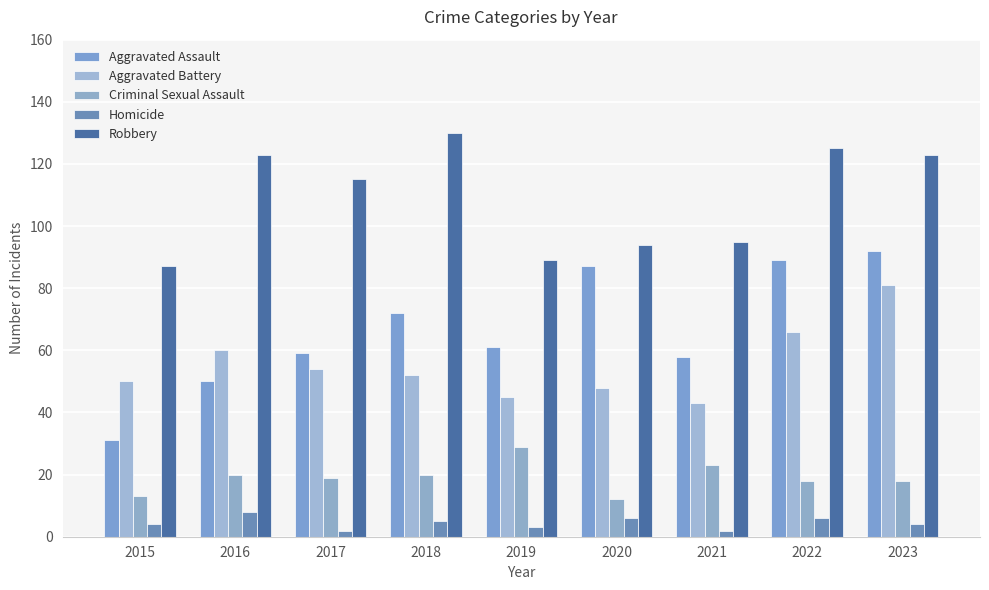

What is the total value across all series at 2016?

261